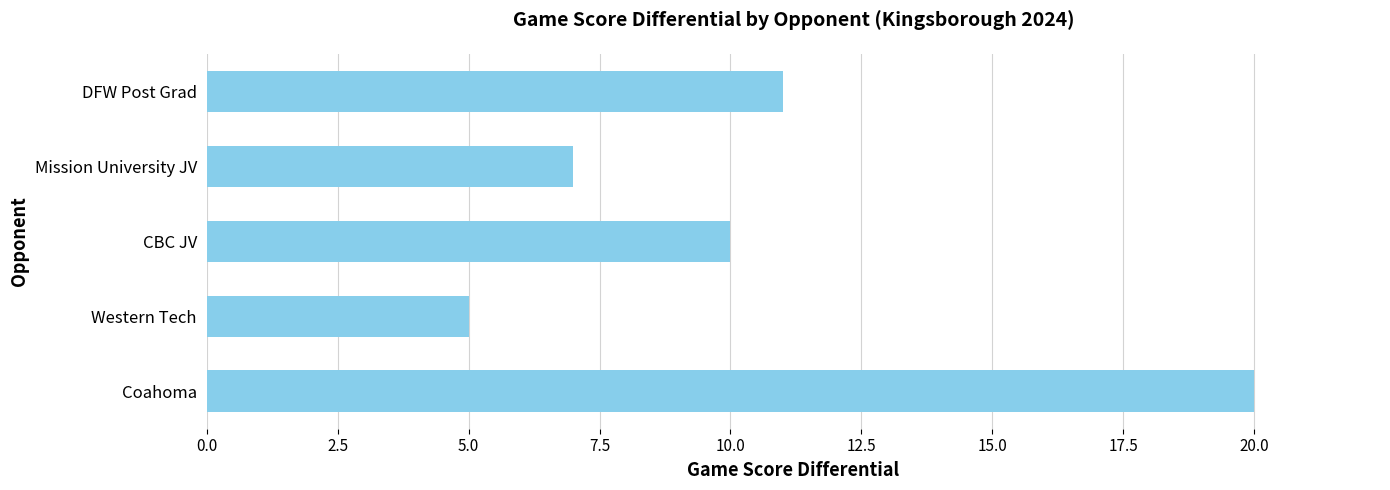

At which label is the value closest to 12?

DFW Post Grad